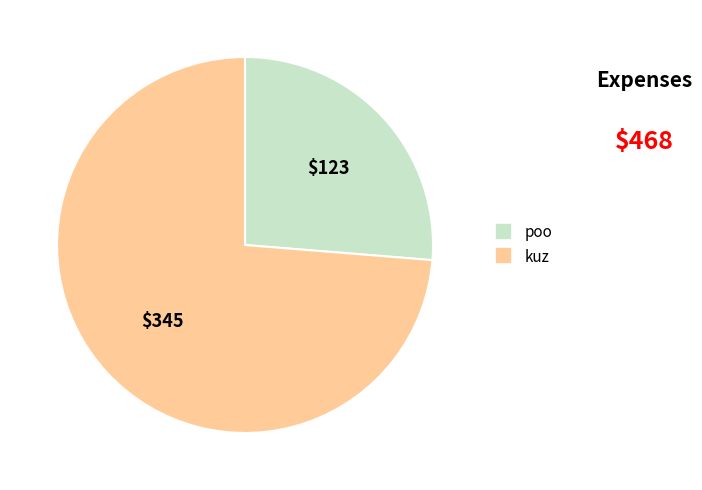

Approximately how many times larger is the value at poo compared to kuz?

0.4